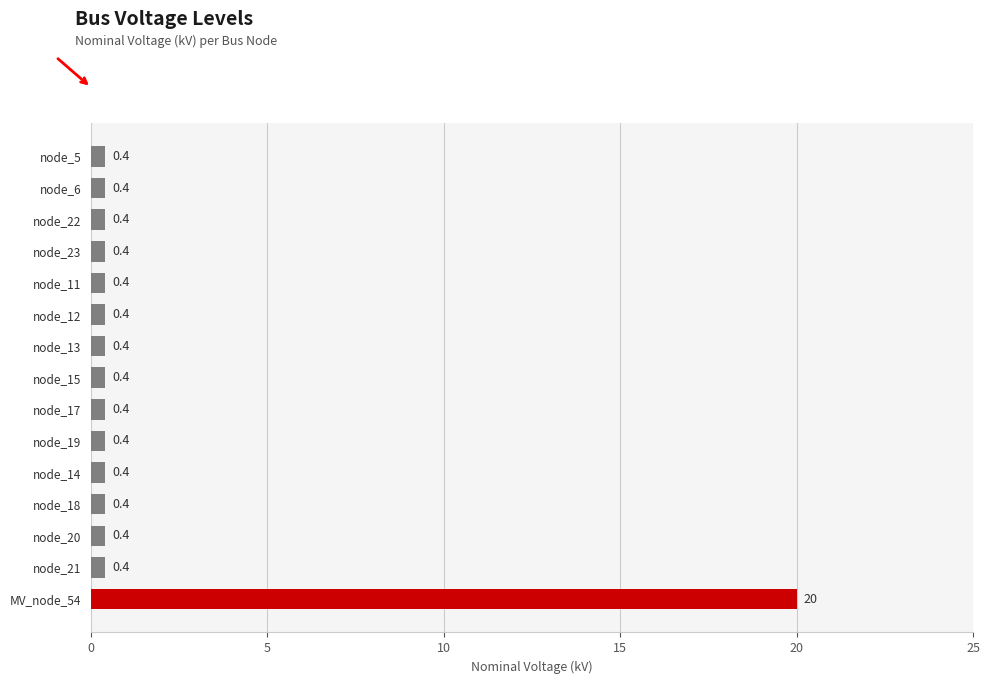

True or false: the data shows 0.4 at node_13.

True